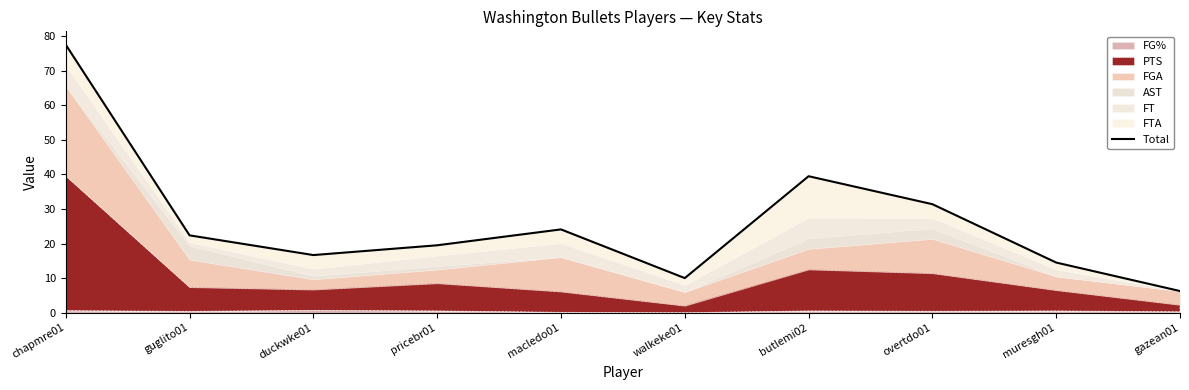

Is it true that the value at duckwke01 is 6.5?

False